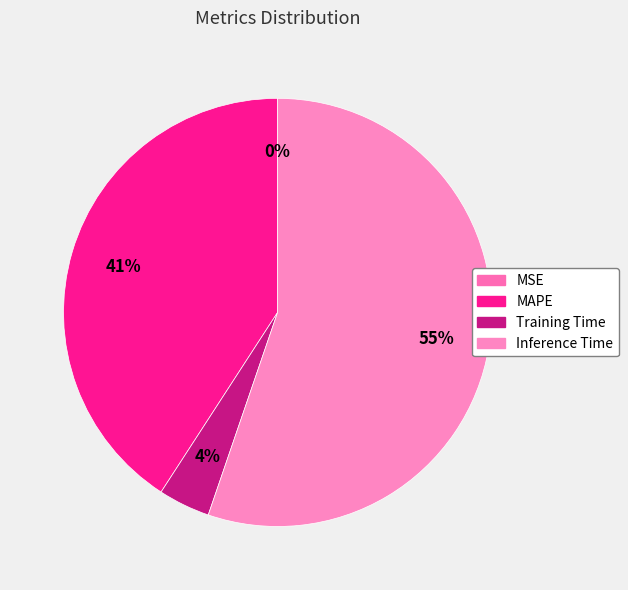

Rank the categories by value from highest to lowest.

Inference Time, MAPE, Training Time, MSE